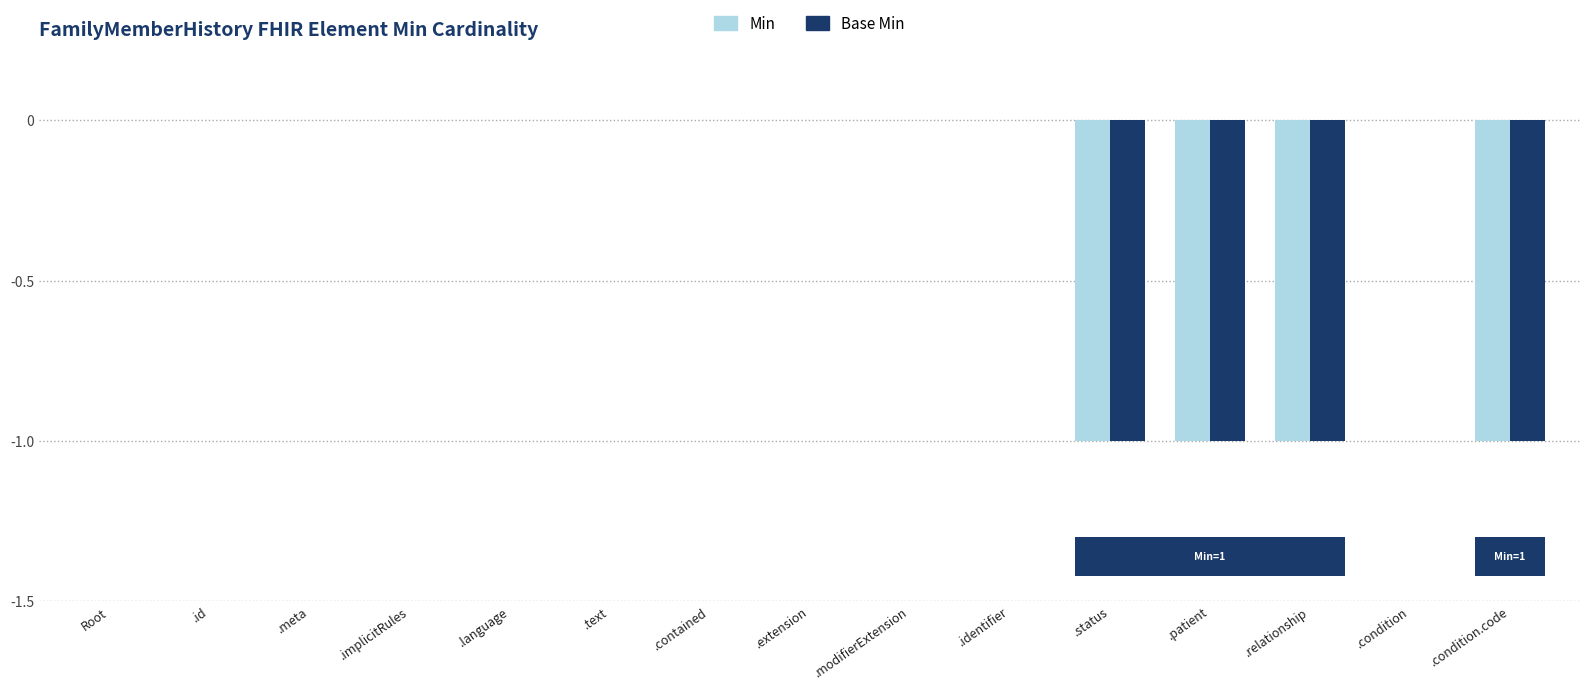

Is it true that Base Min equals 0 at .extension?

True